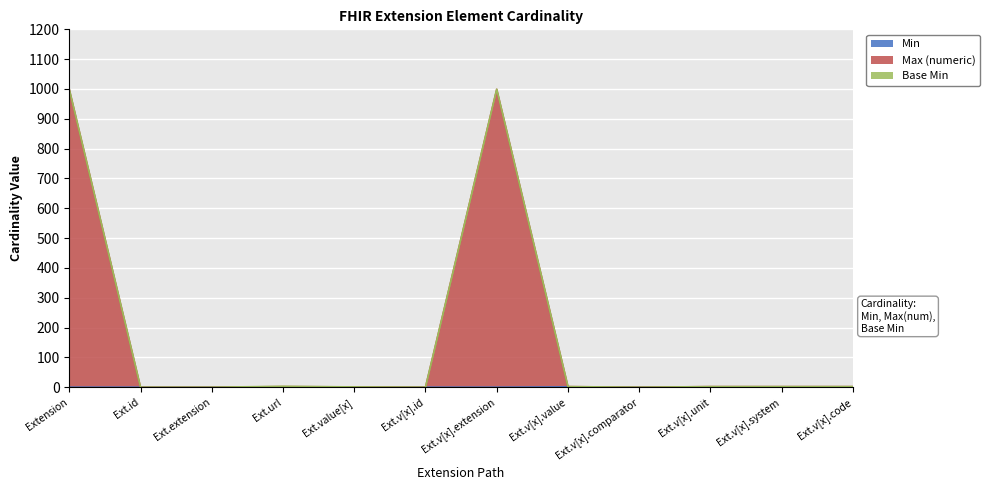

Which series has the largest range (max minus min)?

Max (numeric)